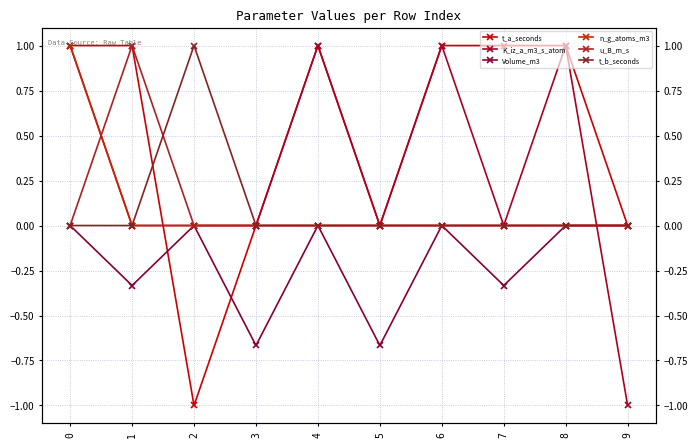

How many series are shown in this chart?

6